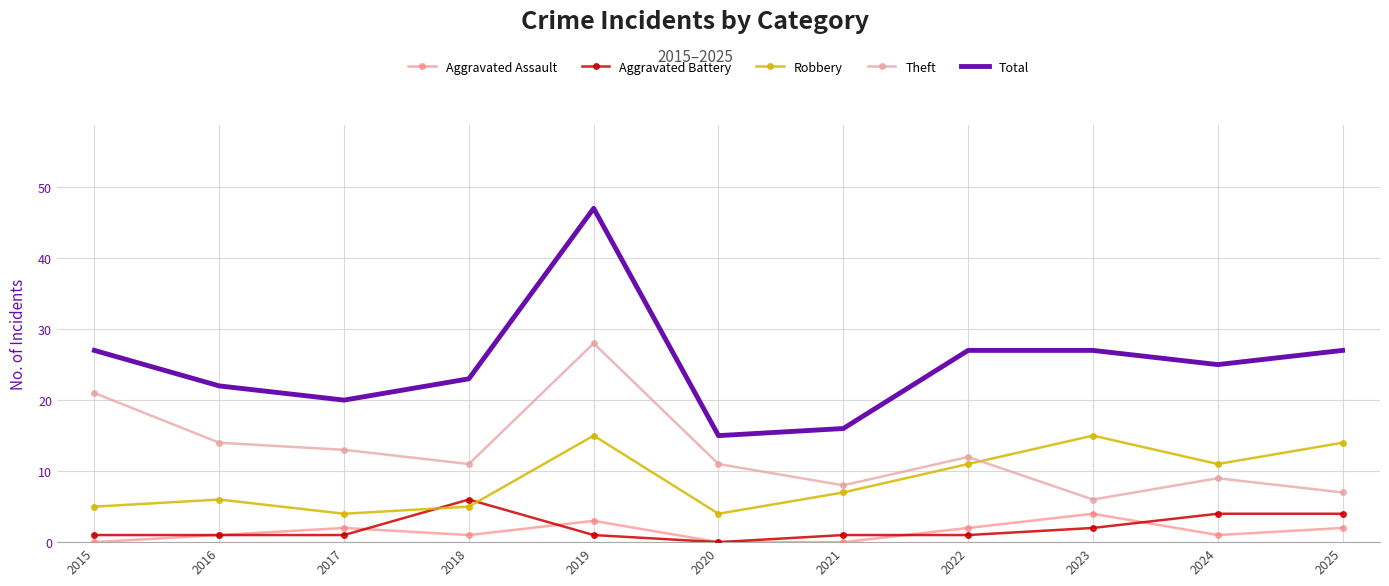

Is it true that Aggravated Battery equals 4 at 2020?

False